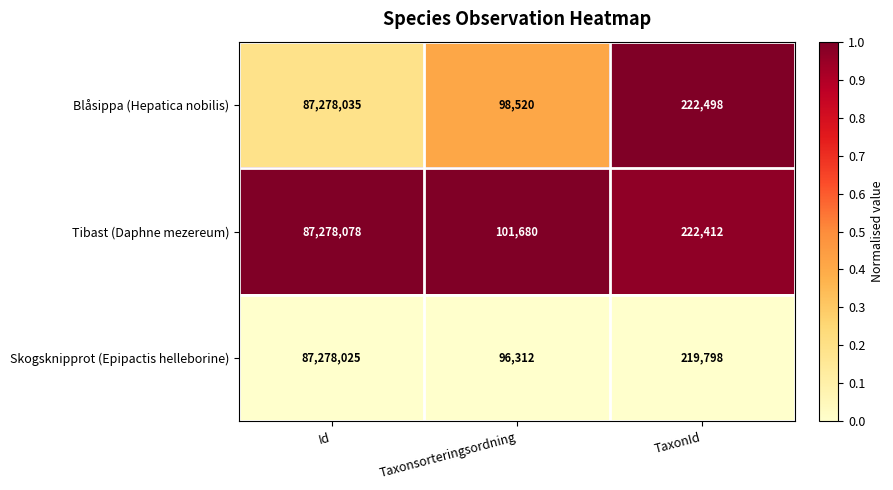

At which category is the sum across all series the highest?

Id